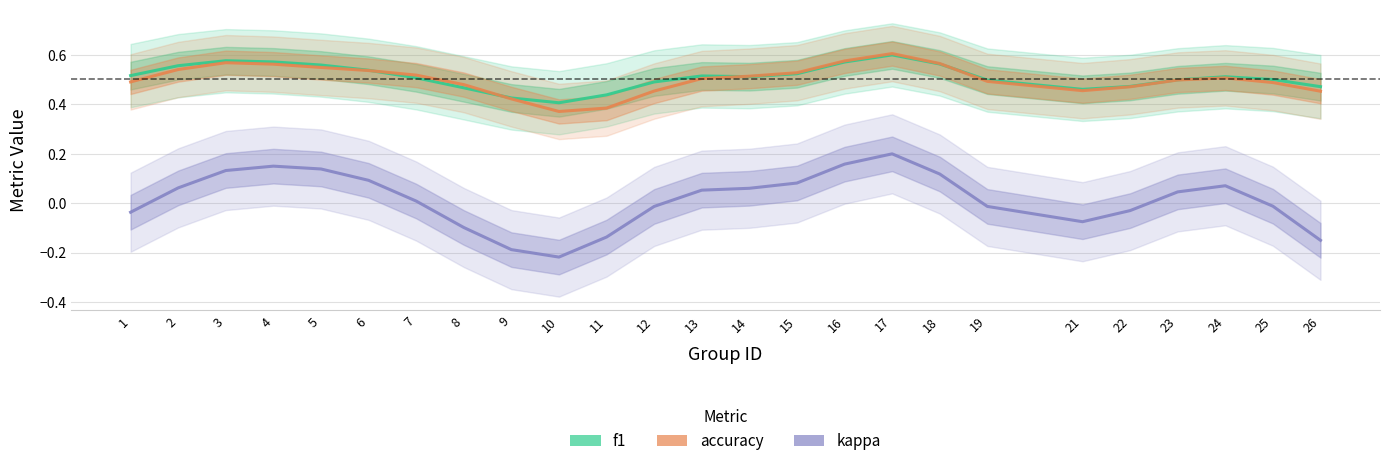

How many times do f1 and accuracy cross each other?

4